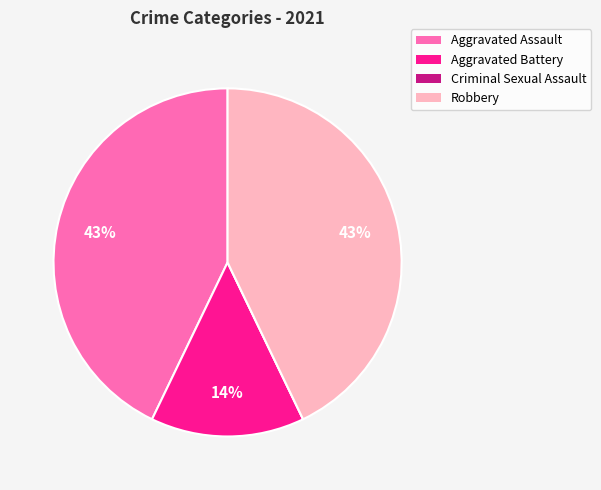

What is the ratio of the value at Robbery to the value at Aggravated Assault?

1.0